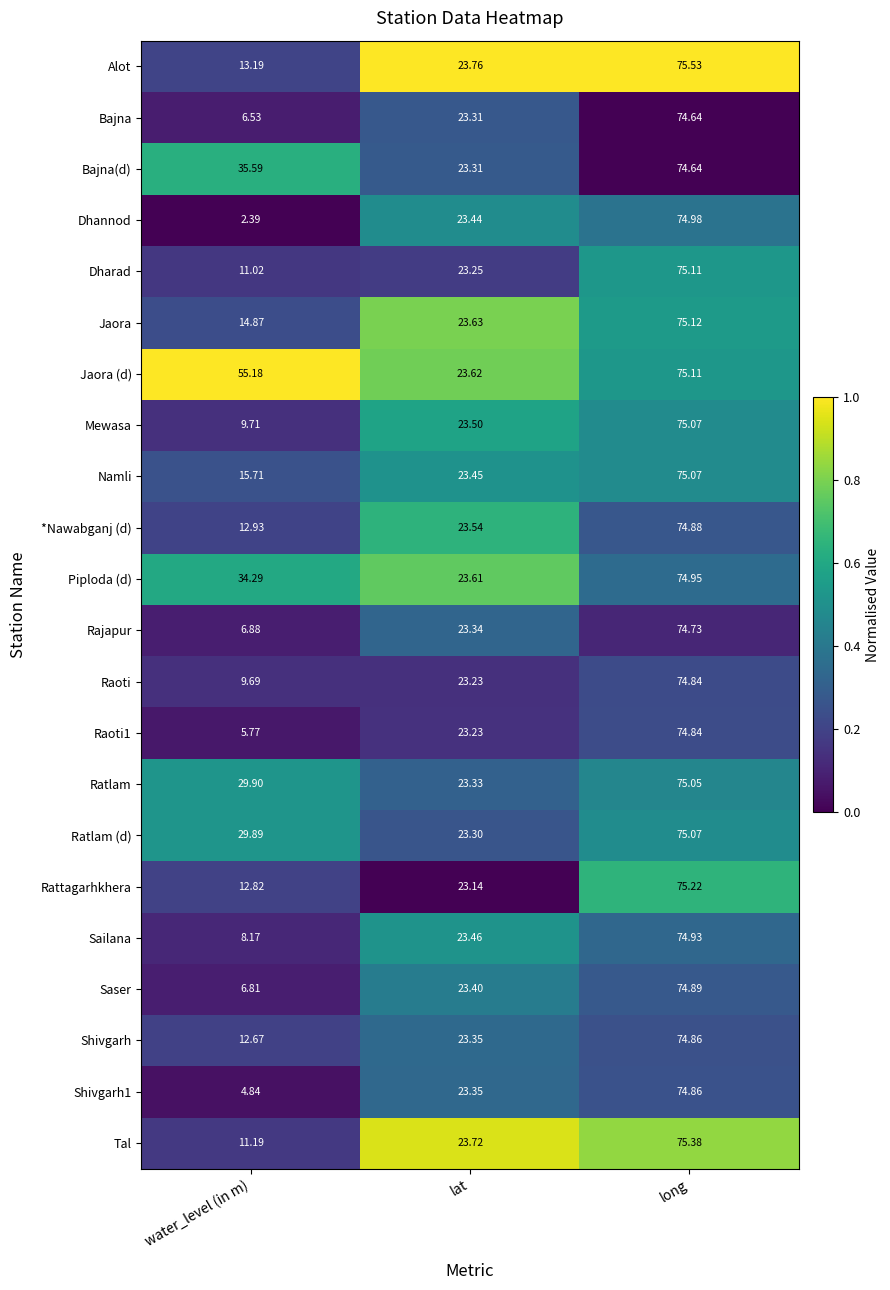

Rank the categories by Shivgarh1 value from lowest to highest.

water_level (in m), lat, long